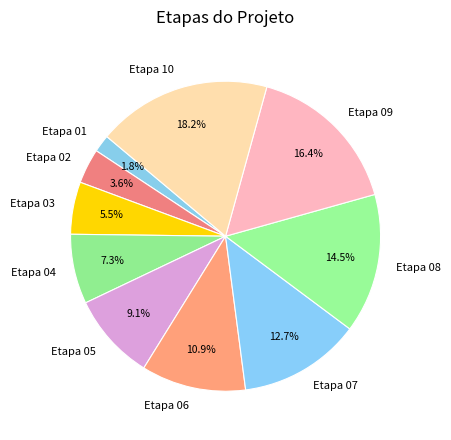

What percentage is NOT represented by Etapa 03?

94.5%